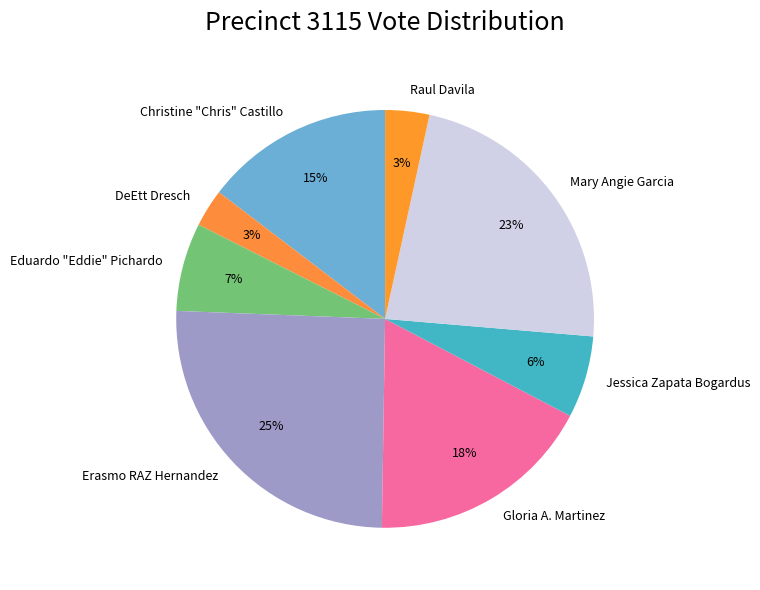

Is Mary Angie Garcia the majority of the pie?

No